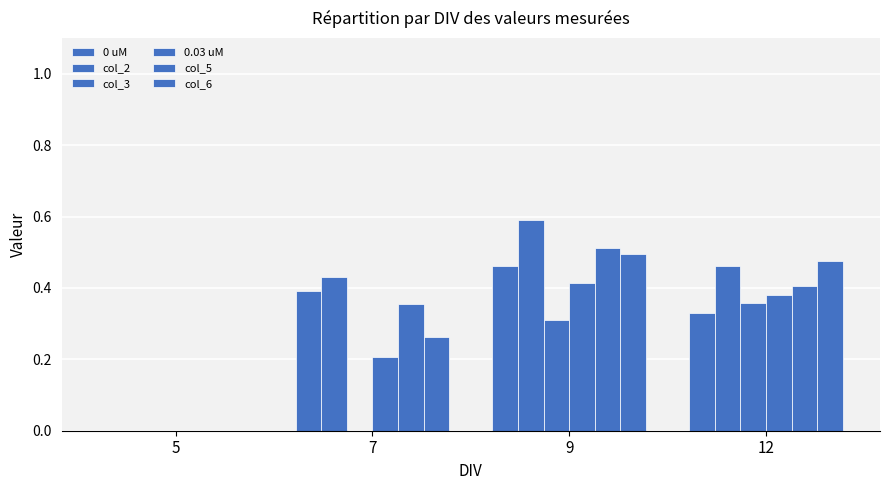

How many distinct data groups are displayed?

6